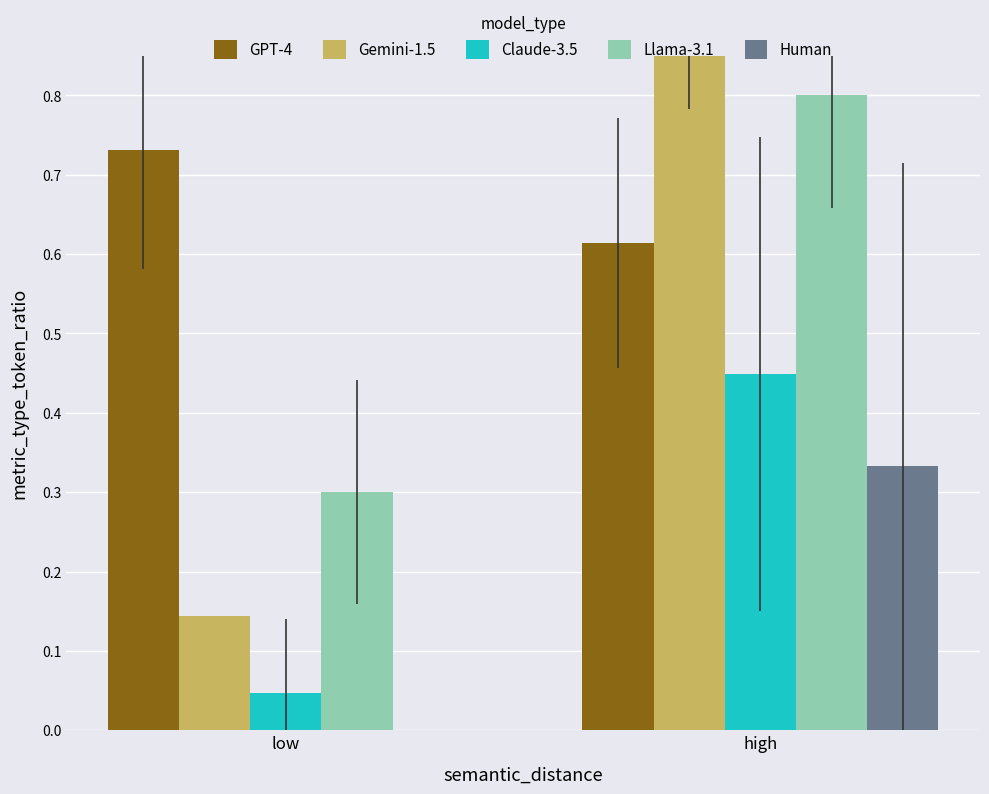

How many data points does each series have?

2